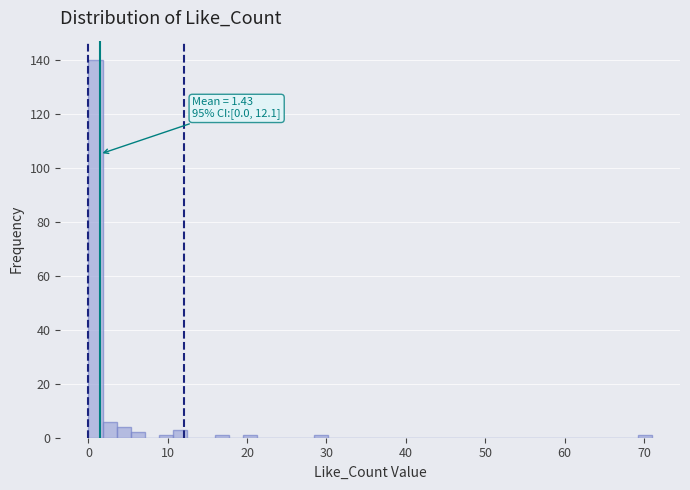

Read against the x-axis, roughly where is the centre of the tallest bar?

1